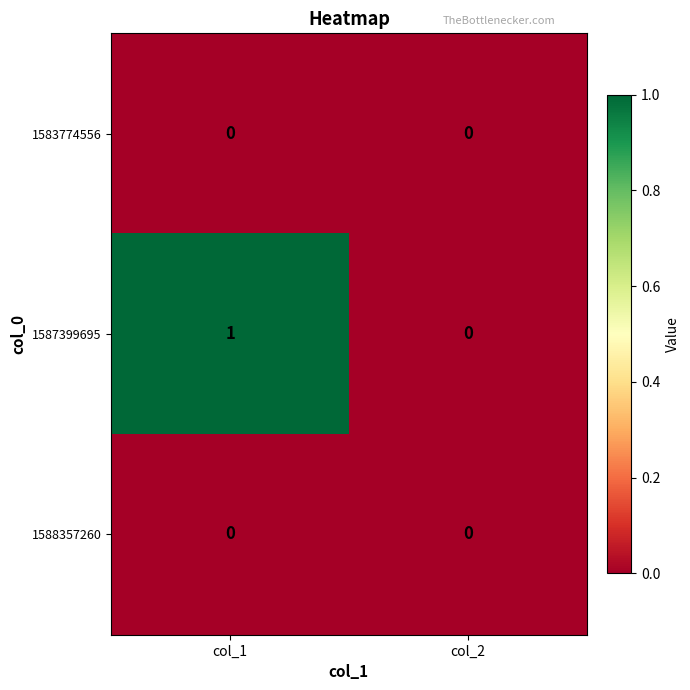

Reading right to left, what are all the values shown in this chart?

1583774556: col_2=0	col_1=0
1587399695: col_2=0	col_1=1
1588357260: col_2=0	col_1=0